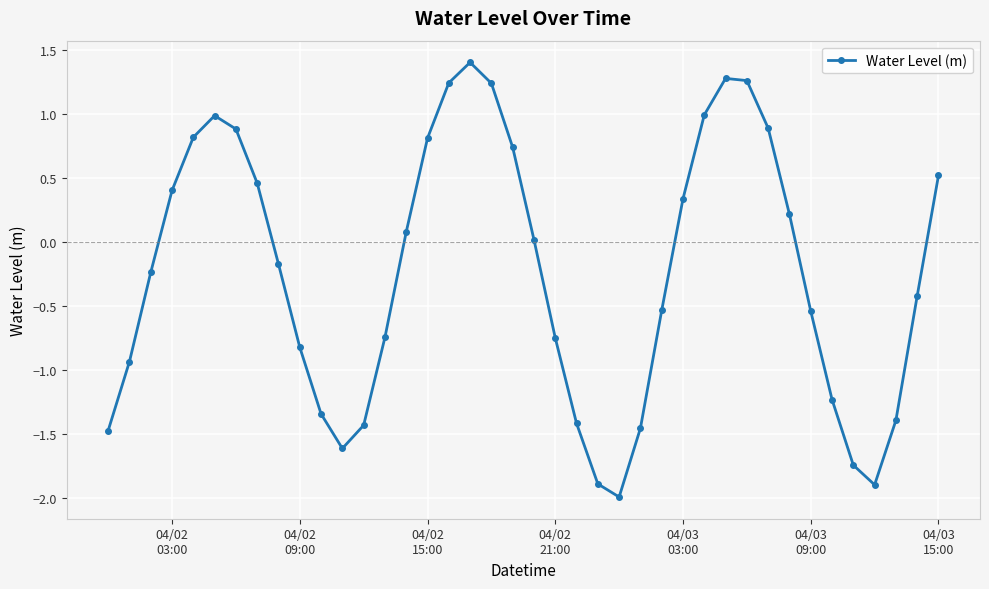

True or false: there are more than 2 points higher than both neighbors.

True